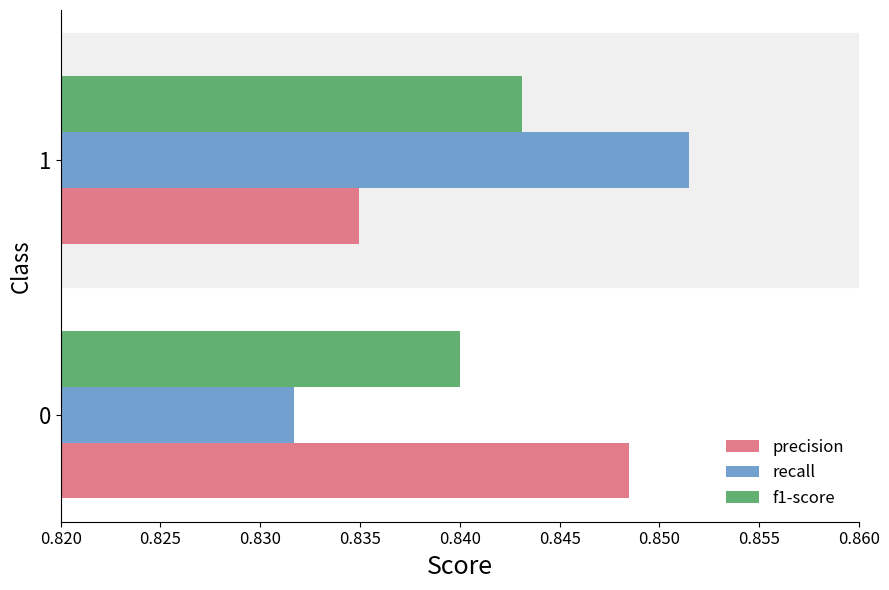

What is the sum of the recall values at 1 and 0?

1.7